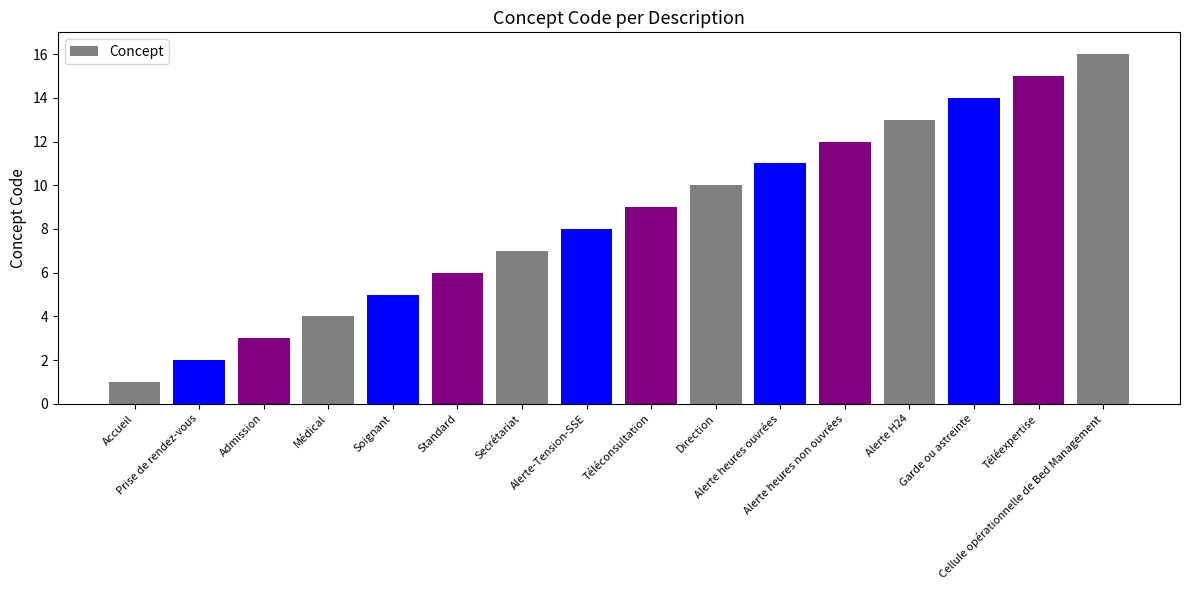

How many categories are shown in the chart?

16